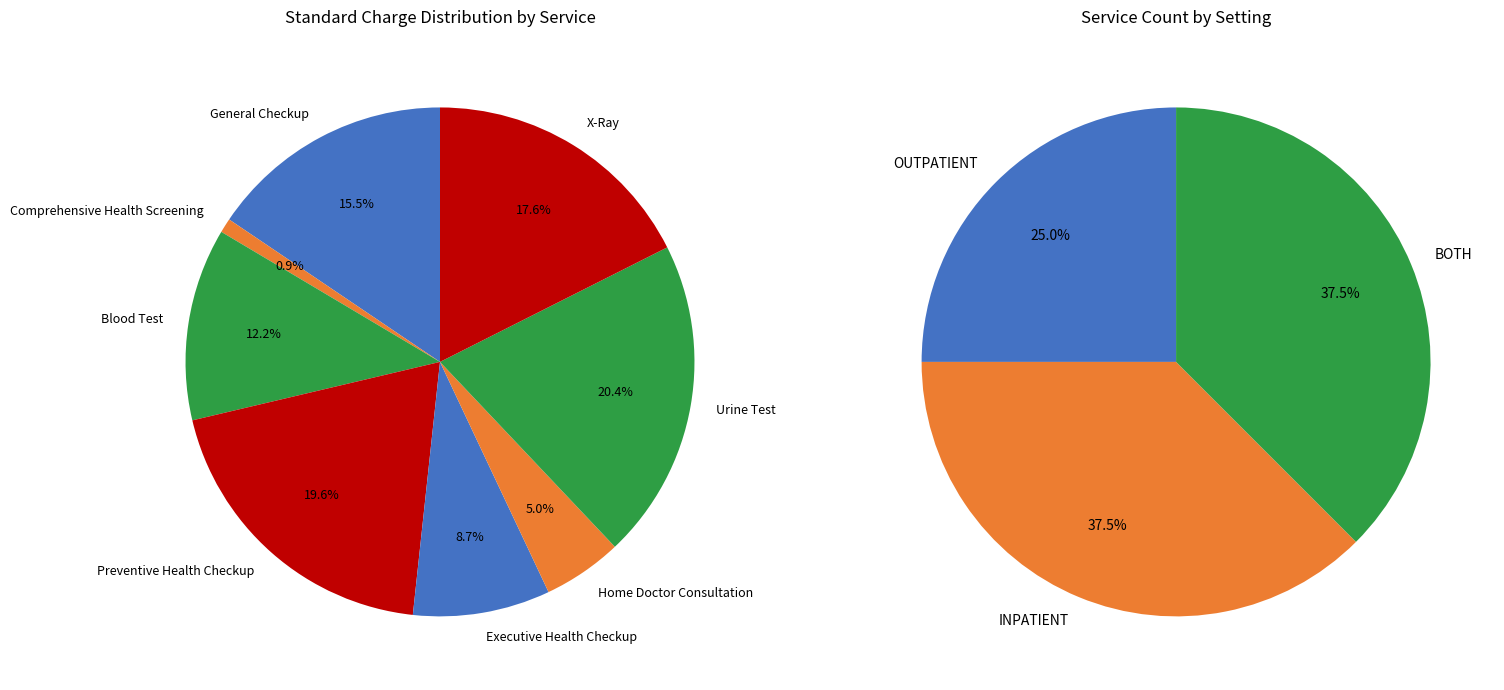

The General Checkup slice represents 25% of the pie. True or false?

False